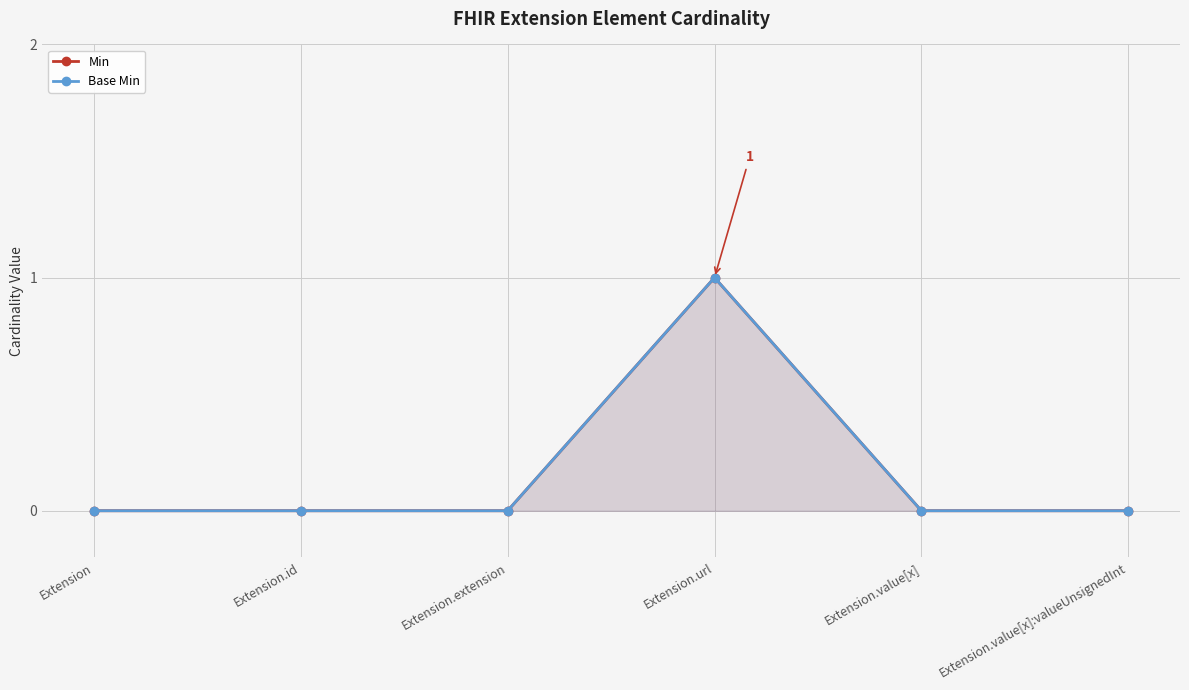

True or false: Min and Base Min intersect in this chart.

False